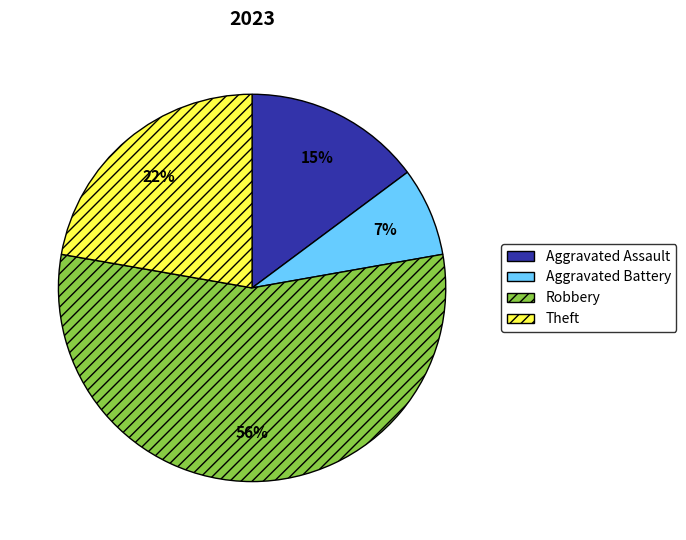

Between Aggravated Battery and Robbery, which is larger?

Robbery